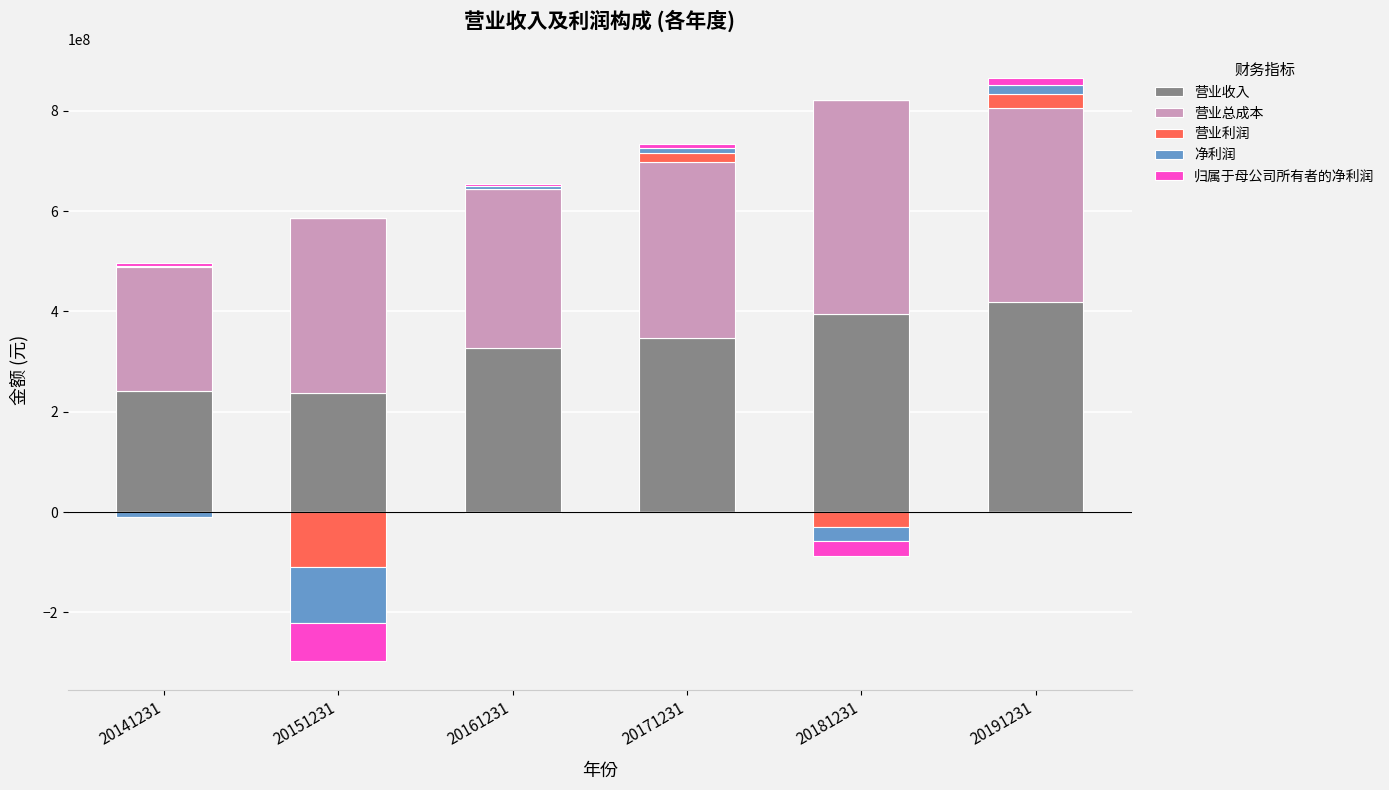

Where is 净利润 nearest to the value 8748069?

20171231